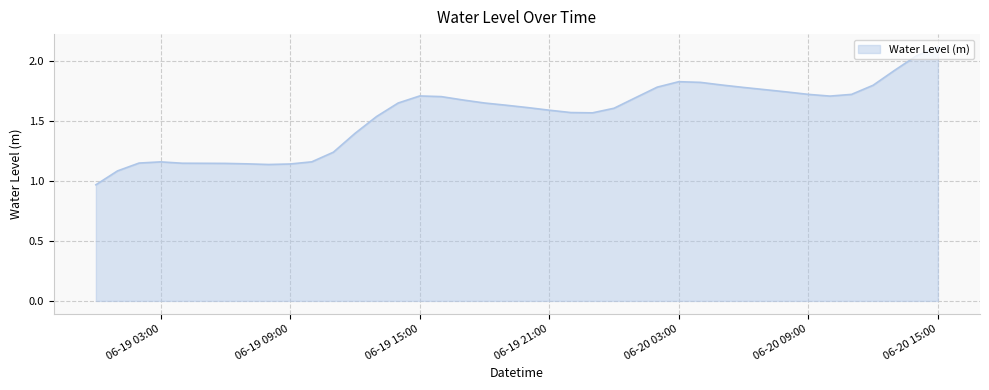

What is the maximum value shown in the chart?

2.1